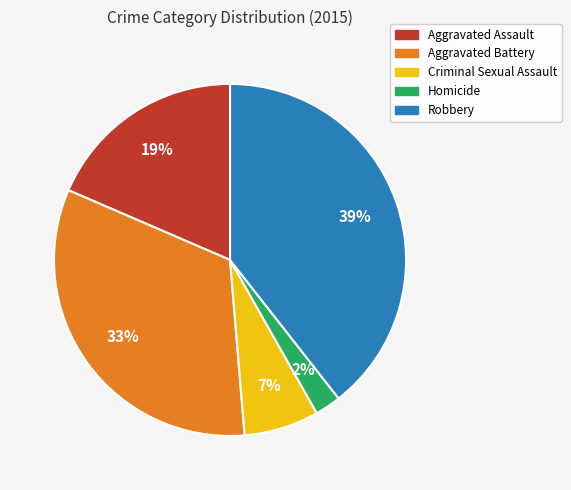

How many slices are in this pie chart?

5